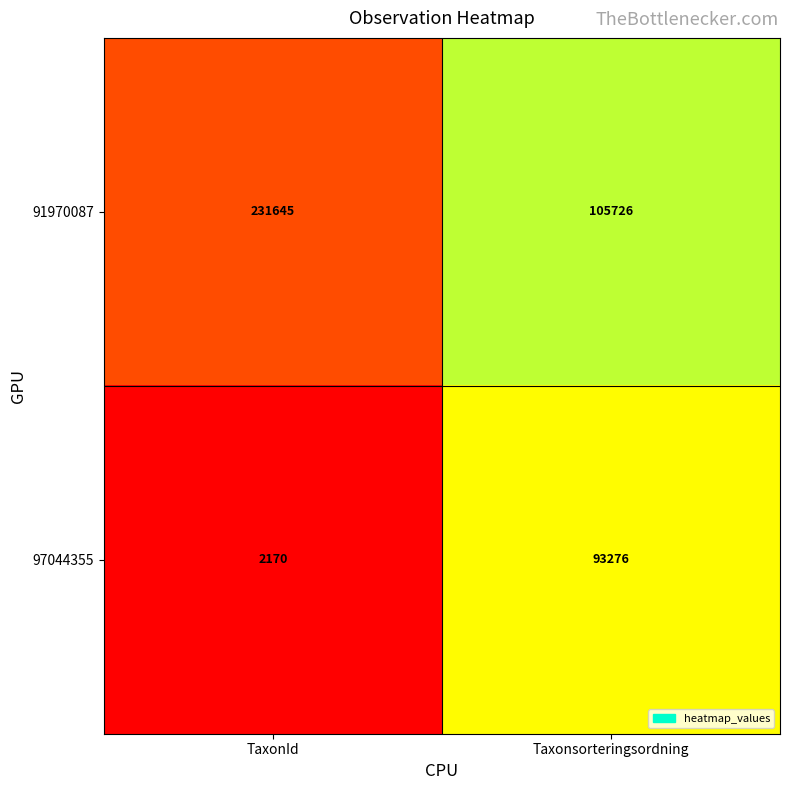

Reading right to left, what are all the values shown in this chart?

91970087: Taxonsorteringsordning=105726	TaxonId=231645
97044355: Taxonsorteringsordning=93276	TaxonId=2170